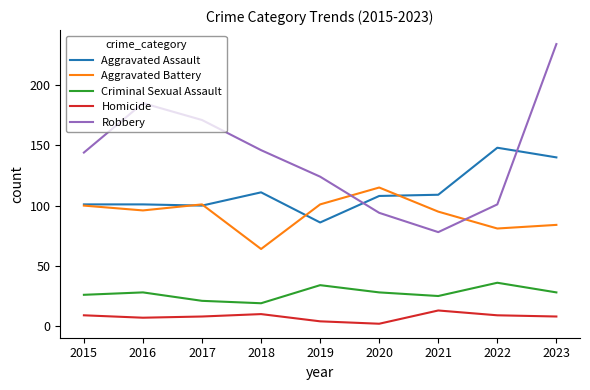

True or false: Criminal Sexual Assault and Robbery intersect in this chart.

False